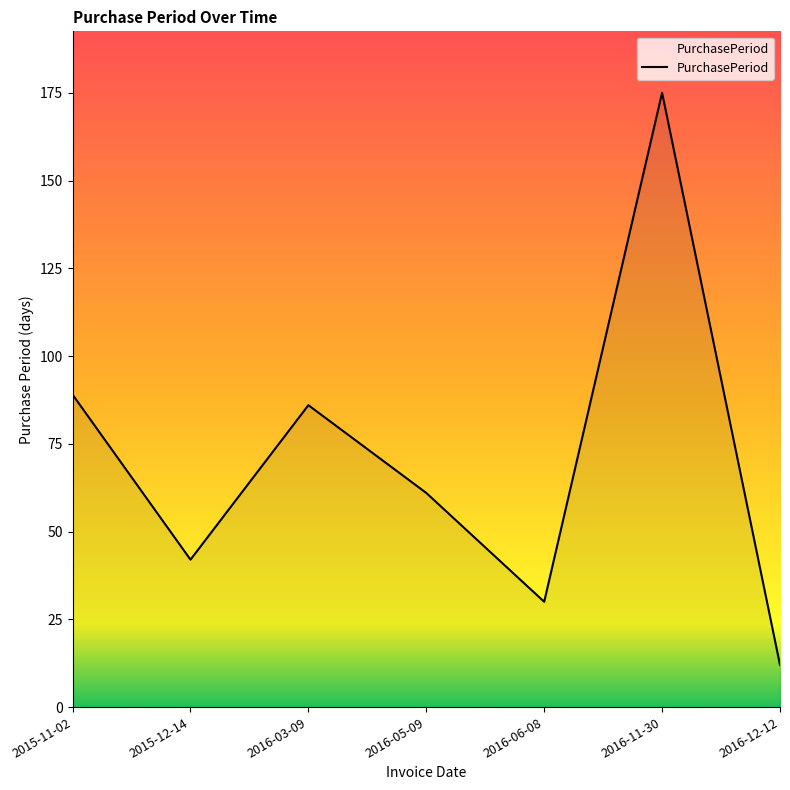

List the labels in order of value, largest first.

2016-11-30, 2015-11-02, 2016-03-09, 2016-05-09, 2015-12-14, 2016-06-08, 2016-12-12